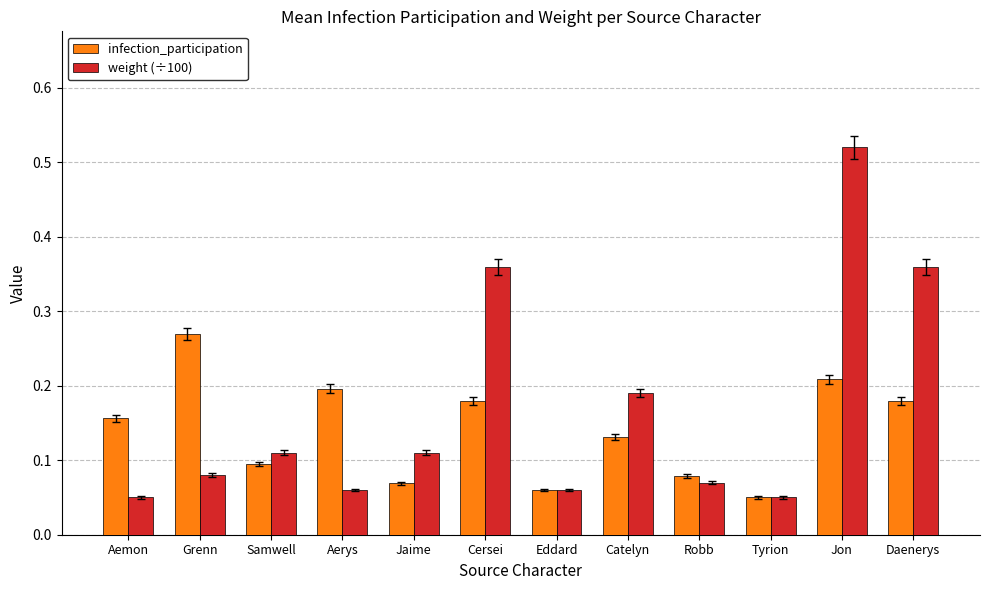

What are all the series names shown in the legend?

infection_participation, weight (÷100)